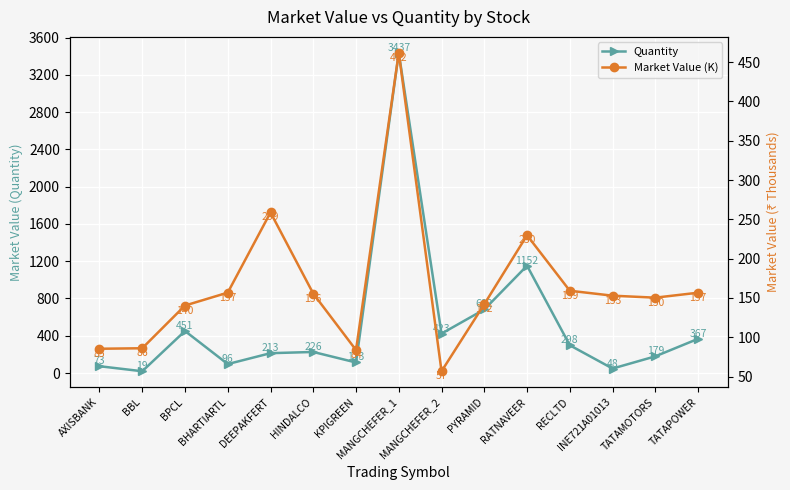

What is the label of the 10th point from the right?

HINDALCO